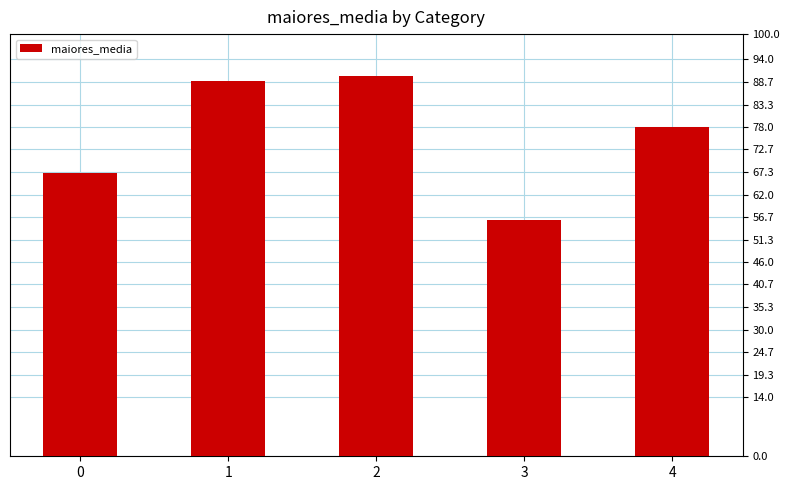

What is the difference between the values at 4 and 0?

11